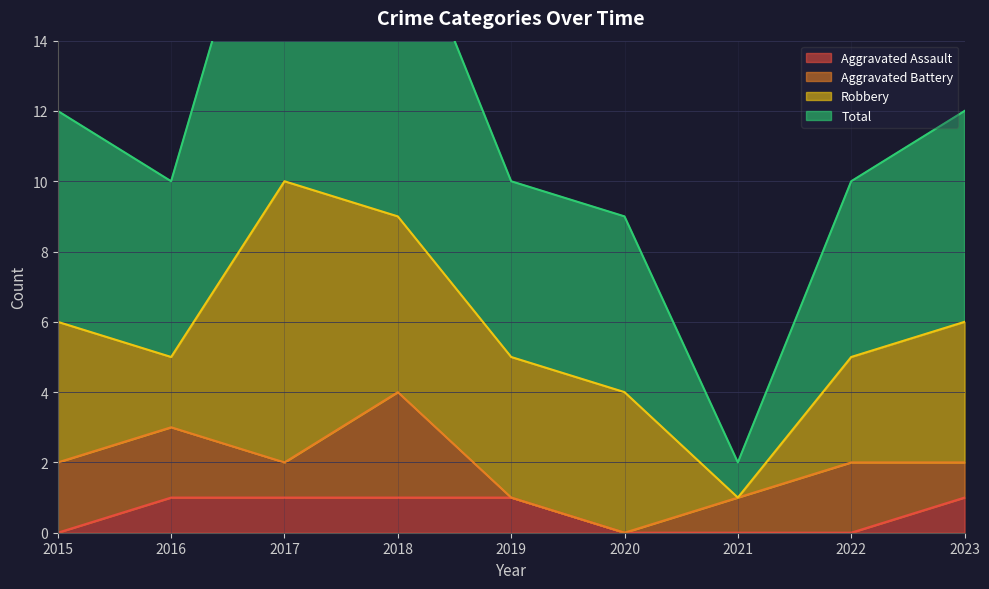

At how many categories does at least one series exceed 5?

8